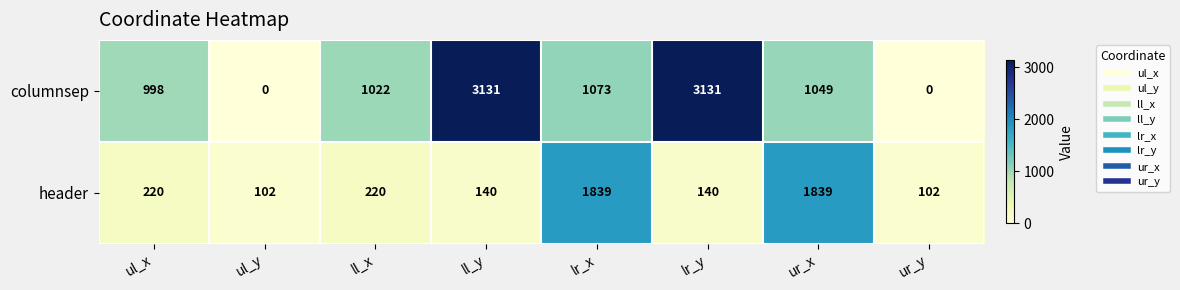

What is the spread (max minus min) of values at ll_x?

802